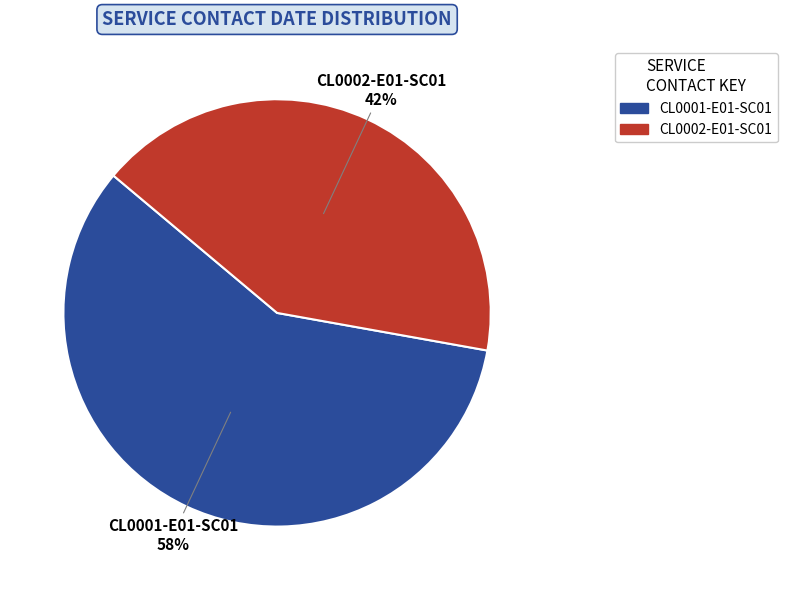

True or false: CL0001-E01-SC01 accounts for 72% of the total.

False